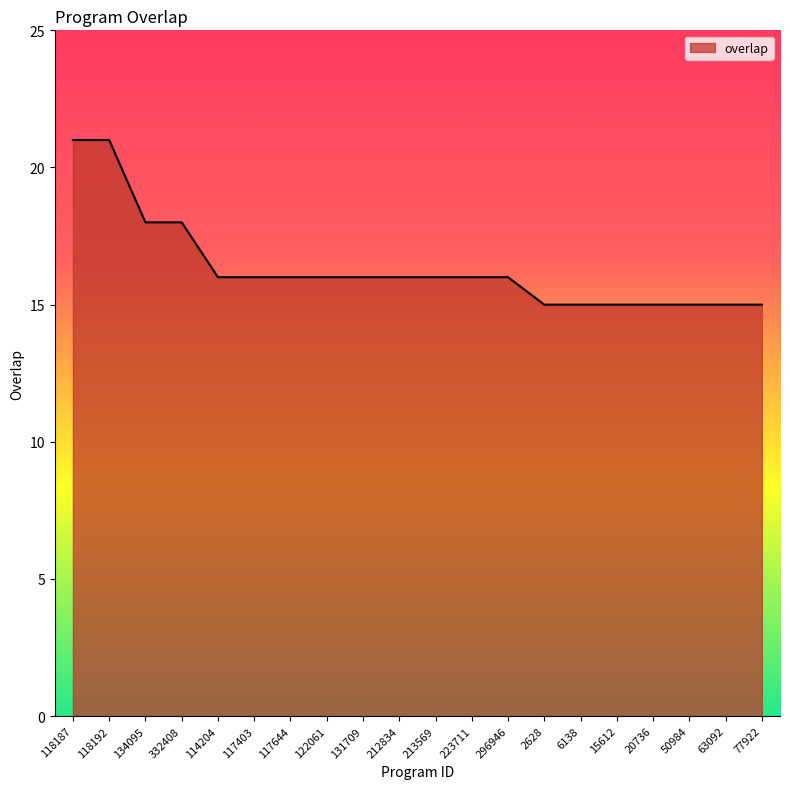

True or false: the data shows 21 at 118187.

True